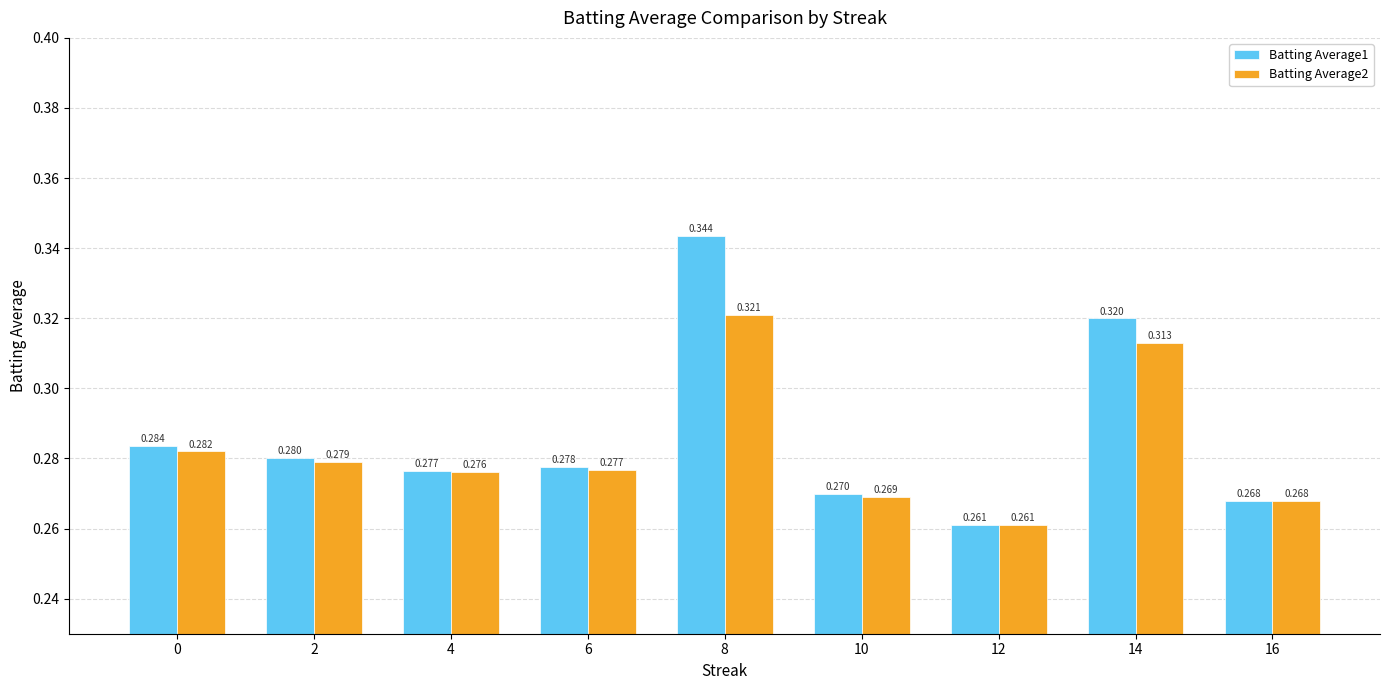

List the series in order of their overall mean, highest first.

Batting Average1, Batting Average2